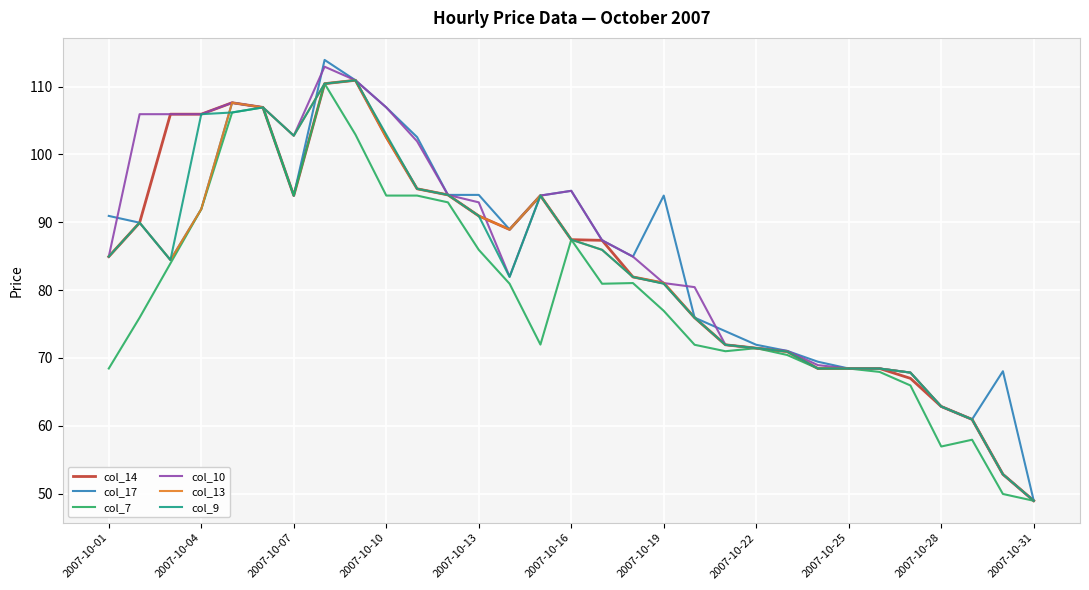

What is the minimum value shown in the chart?

48.9